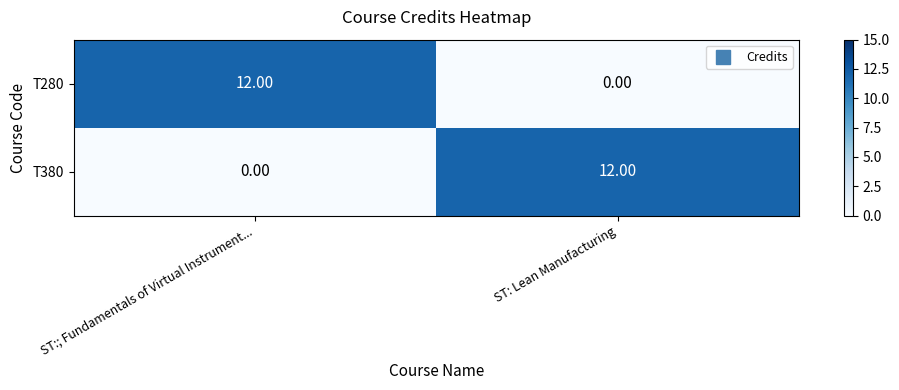

At ST:; Fundamentals of Virtual Instrument..., list the series in order from largest to smallest.

T280, T380